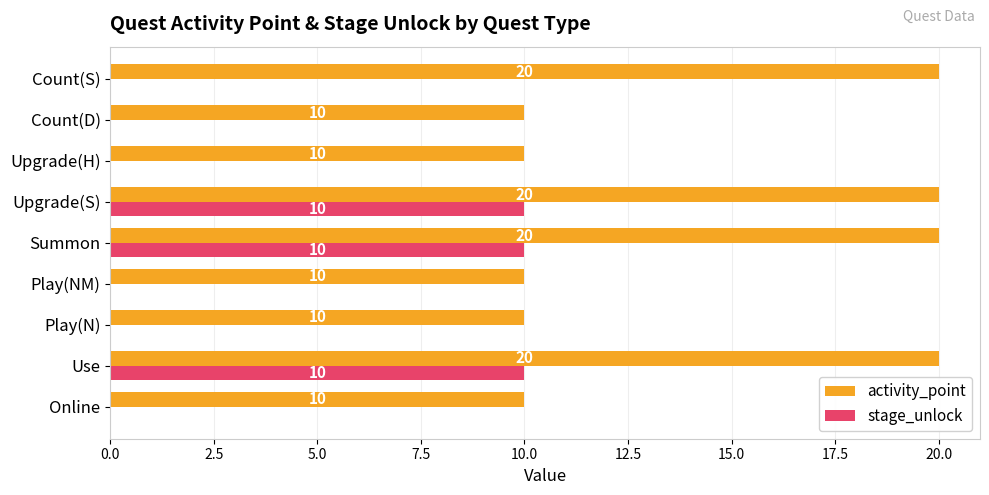

How many activity_point values are between 10 and 20?

9